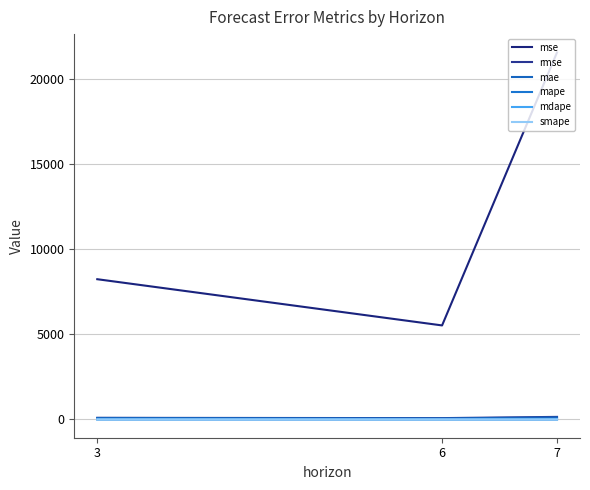

What are all the series names shown in the legend?

mse, rmse, mae, mape, mdape, smape